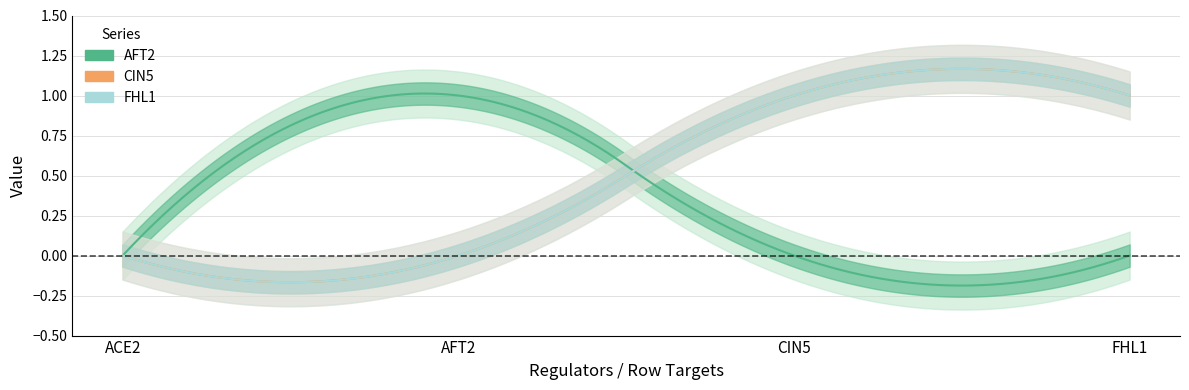

What position from the right is ACE2?

4